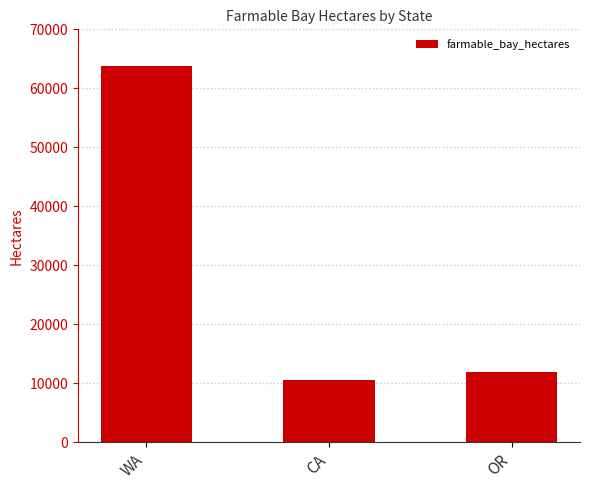

What is the value of the 2nd bar from the left?

10470